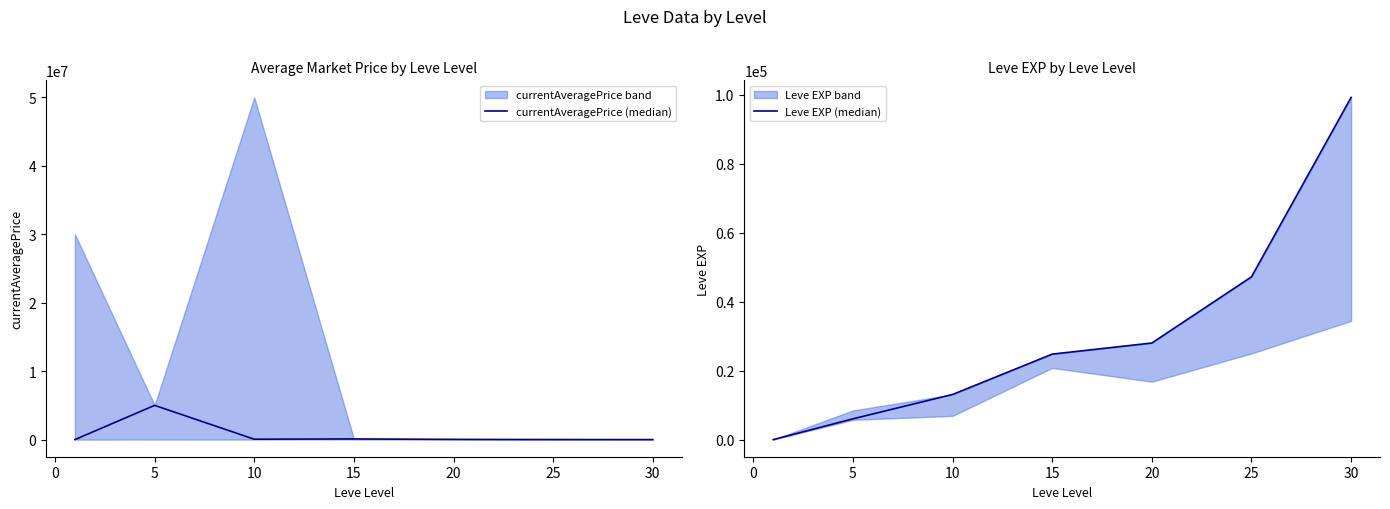

The currentAveragePrice (median) series shows 30673.6 at 5. True or false?

False